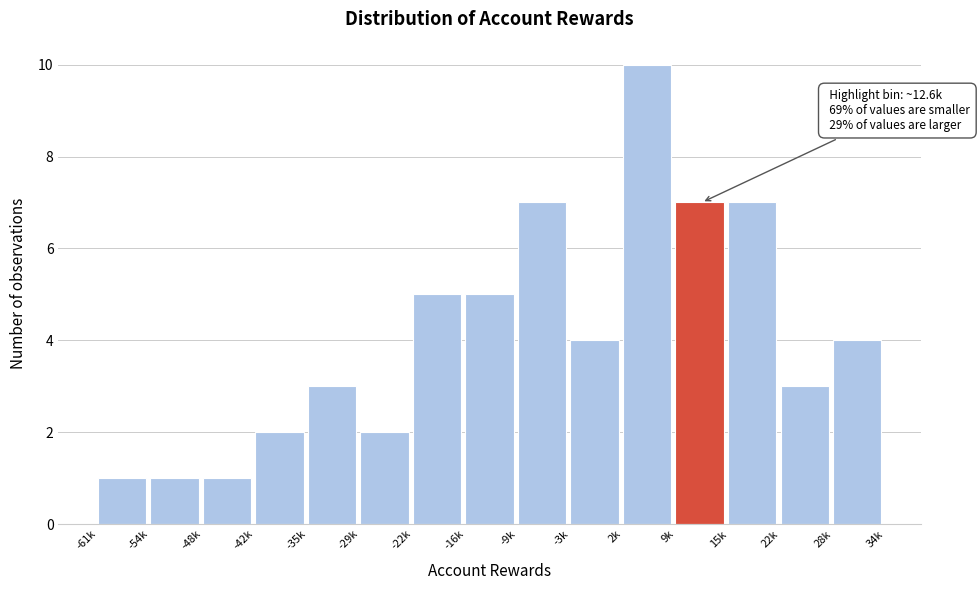

Reading right to left, list all the values displayed in this chart.

4	3	7	7	10	4	7	5	5	2	3	2	1	1	1